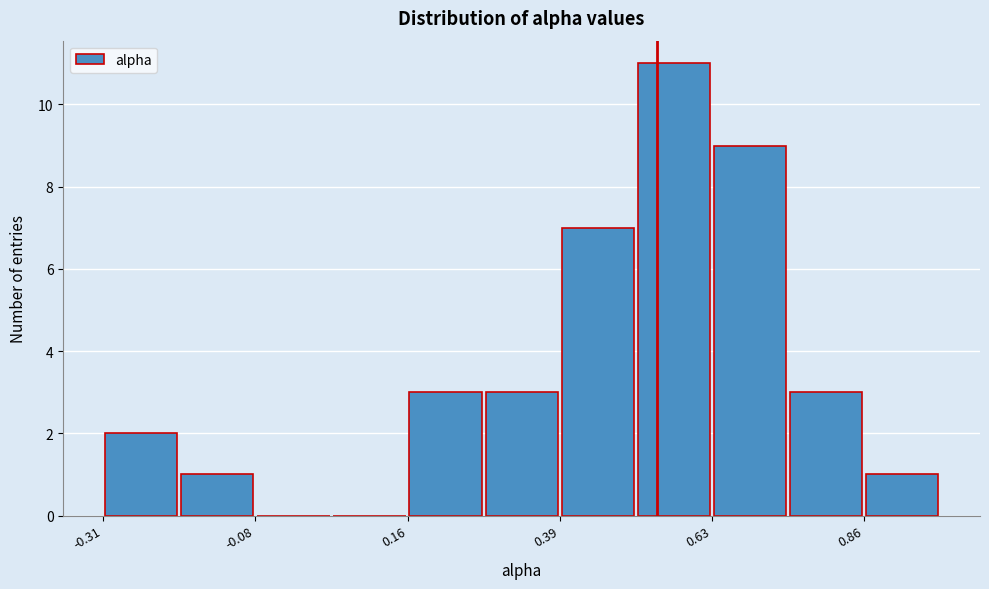

Around what value on the x-axis is the tallest bar? Give the approximate position of its centre, as read against the axis.

0.55